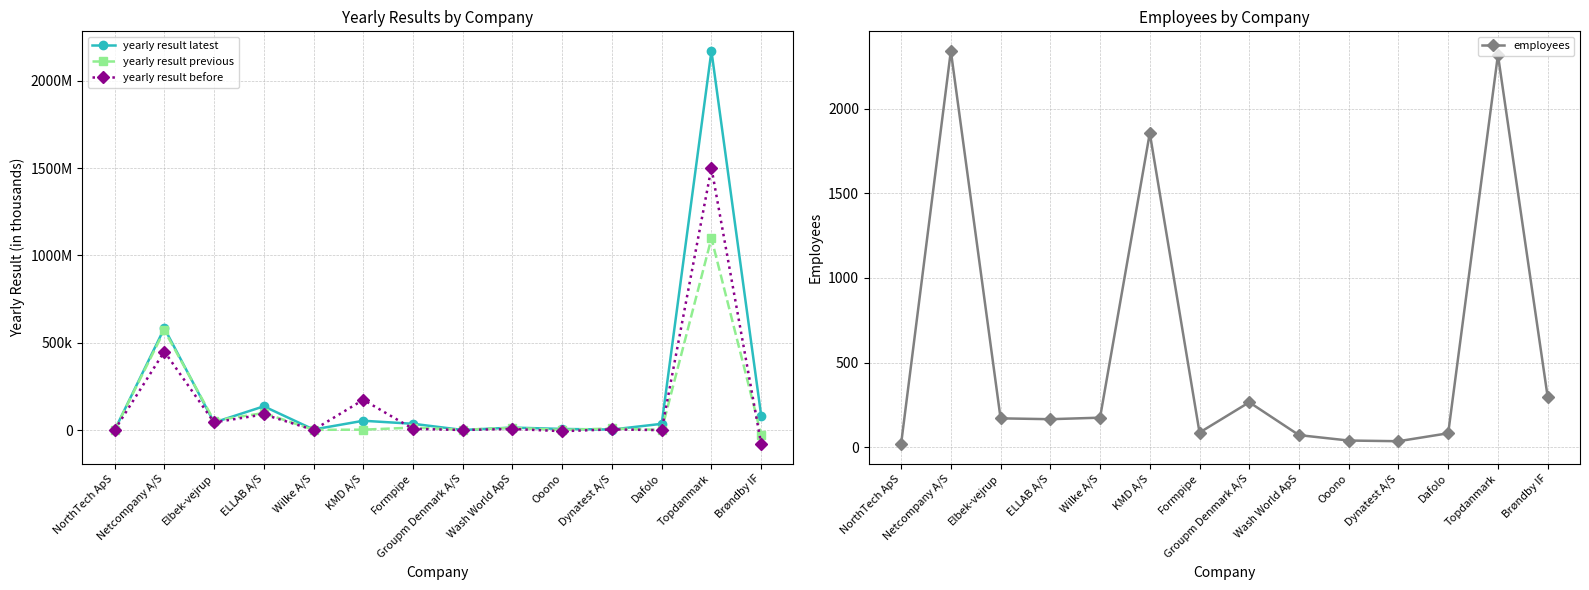

What position from the right is Groupm Denmark A/S?

7